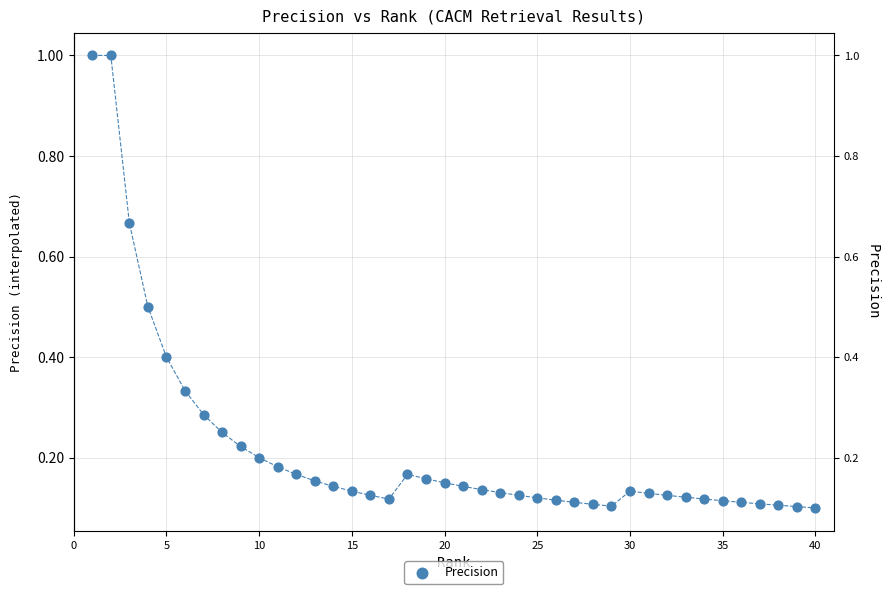

What is the range of X values (max minus min)?

39.0